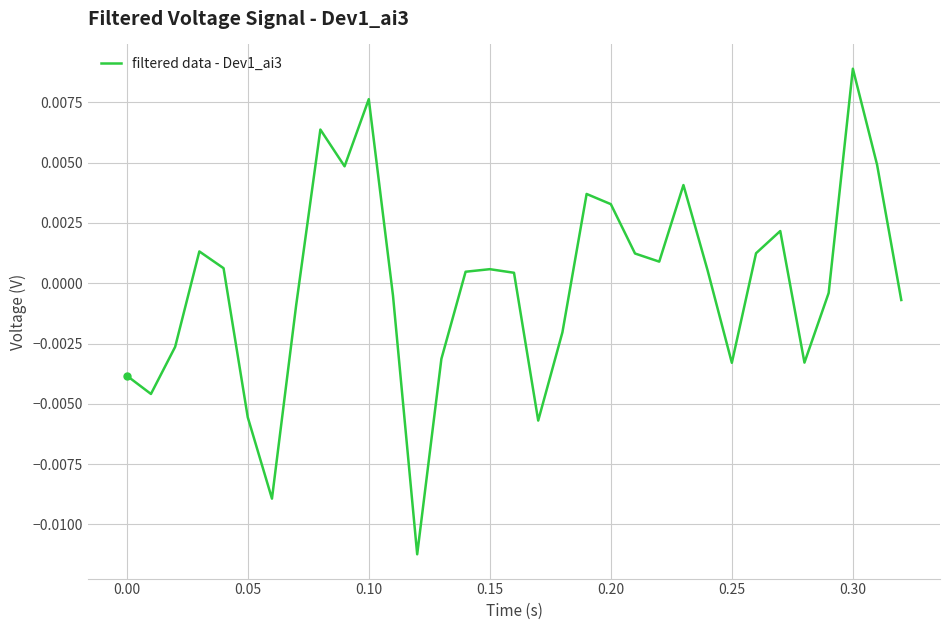

Which label corresponds to the largest value in the chart?

0.30